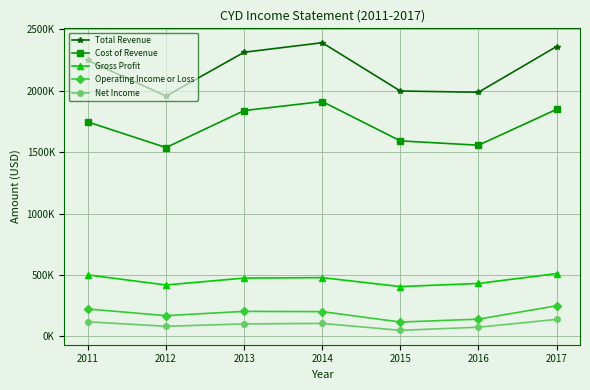

What is the sum of the Operating Income or Loss values at 2014 and 2016?

342500